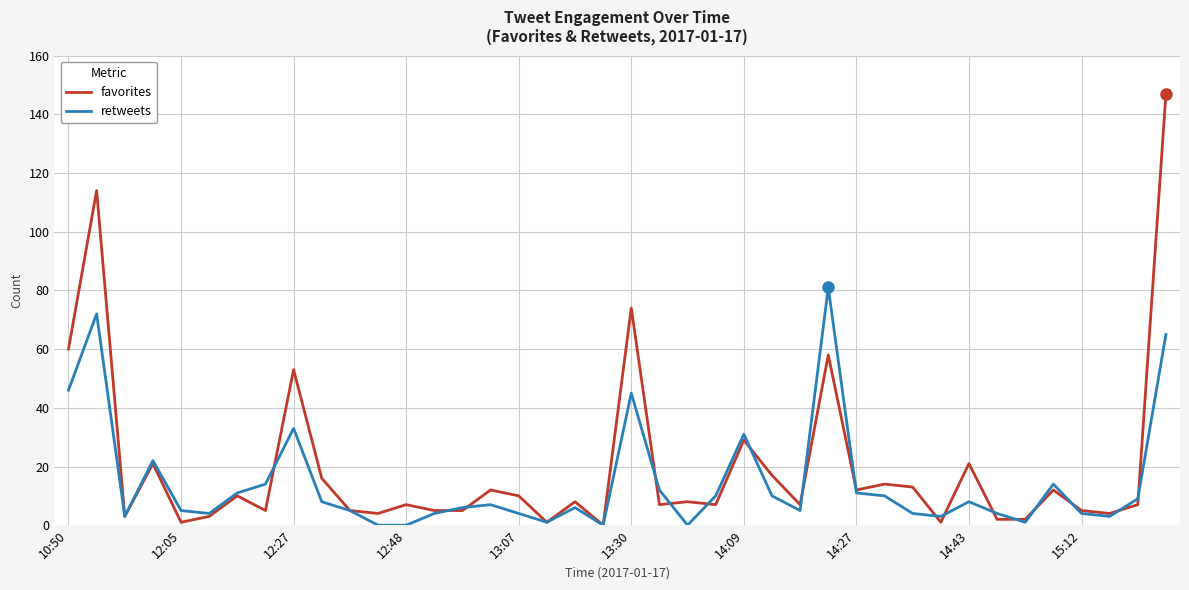

Reading left to right, extract all data points from this chart.

favorites: 60	114	3	21	1	3	10	5	53	16	5	4	7	5	5	12	10	1	8	0	74	7	8	7	29	17	7	58	12	14	13	1	21	2	2	12	5	4	7	147
retweets: 46	72	3	22	5	4	11	14	33	8	5	0	0	4	6	7	4	1	6	0	45	12	0	10	31	10	5	81	11	10	4	3	8	4	1	14	4	3	9	65